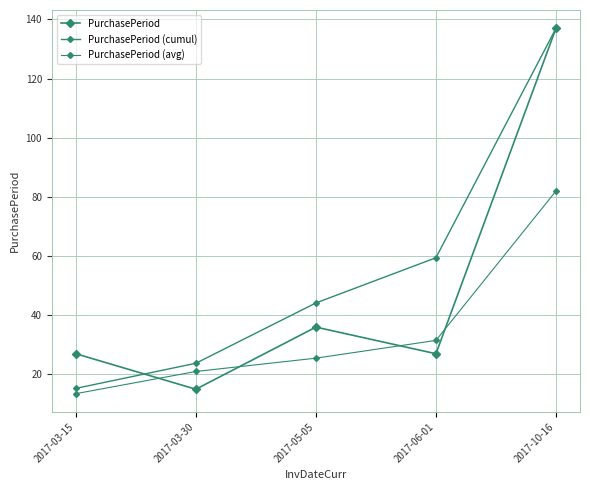

Between 2017-03-30 and 2017-10-16, which series saw the biggest shift?

PurchasePeriod